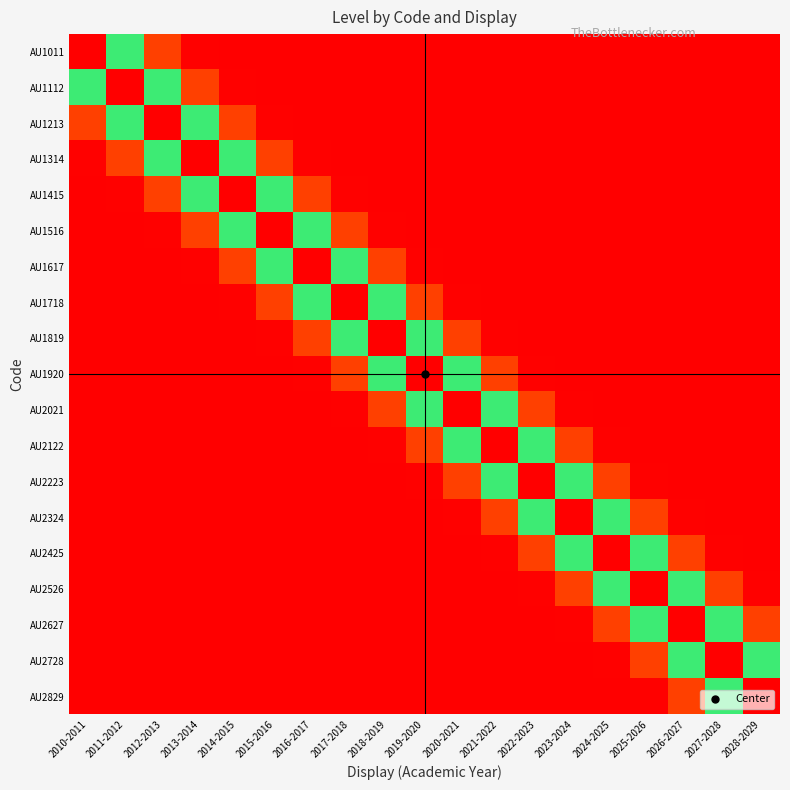

Reading right to left, what are all the values shown in this chart?

AU1011: 2028-2029=0.0	2027-2028=0.0	2026-2027=0.0	2025-2026=0.0	2024-2025=0.0	2023-2024=0.0	2022-2023=0.0	2021-2022=0.0	2020-2021=0.0	2019-2020=0.0	2018-2019=0.0	2017-2018=0.0	2016-2017=0.0	2015-2016=0.0	2014-2015=0.0	2013-2014=0.0	2012-2013=0.1	2011-2012=0.5	2010-2011=1.0
AU1112: 2028-2029=0.0	2027-2028=0.0	2026-2027=0.0	2025-2026=0.0	2024-2025=0.0	2023-2024=0.0	2022-2023=0.0	2021-2022=0.0	2020-2021=0.0	2019-2020=0.0	2018-2019=0.0	2017-2018=0.0	2016-2017=0.0	2015-2016=0.0	2014-2015=0.0	2013-2014=0.1	2012-2013=0.5	2011-2012=1.0	2010-2011=0.5
AU1213: 2028-2029=0.0	2027-2028=0.0	2026-2027=0.0	2025-2026=0.0	2024-2025=0.0	2023-2024=0.0	2022-2023=0.0	2021-2022=0.0	2020-2021=0.0	2019-2020=0.0	2018-2019=0.0	2017-2018=0.0	2016-2017=0.0	2015-2016=0.0	2014-2015=0.1	2013-2014=0.5	2012-2013=1.0	2011-2012=0.5	2010-2011=0.1
AU1314: 2028-2029=0.0	2027-2028=0.0	2026-2027=0.0	2025-2026=0.0	2024-2025=0.0	2023-2024=0.0	2022-2023=0.0	2021-2022=0.0	2020-2021=0.0	2019-2020=0.0	2018-2019=0.0	2017-2018=0.0	2016-2017=0.0	2015-2016=0.1	2014-2015=0.5	2013-2014=1.0	2012-2013=0.5	2011-2012=0.1	2010-2011=0.0
AU1415: 2028-2029=0.0	2027-2028=0.0	2026-2027=0.0	2025-2026=0.0	2024-2025=0.0	2023-2024=0.0	2022-2023=0.0	2021-2022=0.0	2020-2021=0.0	2019-2020=0.0	2018-2019=0.0	2017-2018=0.0	2016-2017=0.1	2015-2016=0.5	2014-2015=1.0	2013-2014=0.5	2012-2013=0.1	2011-2012=0.0	2010-2011=0.0
AU1516: 2028-2029=0.0	2027-2028=0.0	2026-2027=0.0	2025-2026=0.0	2024-2025=0.0	2023-2024=0.0	2022-2023=0.0	2021-2022=0.0	2020-2021=0.0	2019-2020=0.0	2018-2019=0.0	2017-2018=0.1	2016-2017=0.5	2015-2016=1.0	2014-2015=0.5	2013-2014=0.1	2012-2013=0.0	2011-2012=0.0	2010-2011=0.0
AU1617: 2028-2029=0.0	2027-2028=0.0	2026-2027=0.0	2025-2026=0.0	2024-2025=0.0	2023-2024=0.0	2022-2023=0.0	2021-2022=0.0	2020-2021=0.0	2019-2020=0.0	2018-2019=0.1	2017-2018=0.5	2016-2017=1.0	2015-2016=0.5	2014-2015=0.1	2013-2014=0.0	2012-2013=0.0	2011-2012=0.0	2010-2011=0.0
AU1718: 2028-2029=0.0	2027-2028=0.0	2026-2027=0.0	2025-2026=0.0	2024-2025=0.0	2023-2024=0.0	2022-2023=0.0	2021-2022=0.0	2020-2021=0.0	2019-2020=0.1	2018-2019=0.5	2017-2018=1.0	2016-2017=0.5	2015-2016=0.1	2014-2015=0.0	2013-2014=0.0	2012-2013=0.0	2011-2012=0.0	2010-2011=0.0
AU1819: 2028-2029=0.0	2027-2028=0.0	2026-2027=0.0	2025-2026=0.0	2024-2025=0.0	2023-2024=0.0	2022-2023=0.0	2021-2022=0.0	2020-2021=0.1	2019-2020=0.5	2018-2019=1.0	2017-2018=0.5	2016-2017=0.1	2015-2016=0.0	2014-2015=0.0	2013-2014=0.0	2012-2013=0.0	2011-2012=0.0	2010-2011=0.0
AU1920: 2028-2029=0.0	2027-2028=0.0	2026-2027=0.0	2025-2026=0.0	2024-2025=0.0	2023-2024=0.0	2022-2023=0.0	2021-2022=0.1	2020-2021=0.5	2019-2020=1.0	2018-2019=0.5	2017-2018=0.1	2016-2017=0.0	2015-2016=0.0	2014-2015=0.0	2013-2014=0.0	2012-2013=0.0	2011-2012=0.0	2010-2011=0.0
AU2021: 2028-2029=0.0	2027-2028=0.0	2026-2027=0.0	2025-2026=0.0	2024-2025=0.0	2023-2024=0.0	2022-2023=0.1	2021-2022=0.5	2020-2021=1.0	2019-2020=0.5	2018-2019=0.1	2017-2018=0.0	2016-2017=0.0	2015-2016=0.0	2014-2015=0.0	2013-2014=0.0	2012-2013=0.0	2011-2012=0.0	2010-2011=0.0
AU2122: 2028-2029=0.0	2027-2028=0.0	2026-2027=0.0	2025-2026=0.0	2024-2025=0.0	2023-2024=0.1	2022-2023=0.5	2021-2022=1.0	2020-2021=0.5	2019-2020=0.1	2018-2019=0.0	2017-2018=0.0	2016-2017=0.0	2015-2016=0.0	2014-2015=0.0	2013-2014=0.0	2012-2013=0.0	2011-2012=0.0	2010-2011=0.0
AU2223: 2028-2029=0.0	2027-2028=0.0	2026-2027=0.0	2025-2026=0.0	2024-2025=0.1	2023-2024=0.5	2022-2023=1.0	2021-2022=0.5	2020-2021=0.1	2019-2020=0.0	2018-2019=0.0	2017-2018=0.0	2016-2017=0.0	2015-2016=0.0	2014-2015=0.0	2013-2014=0.0	2012-2013=0.0	2011-2012=0.0	2010-2011=0.0
AU2324: 2028-2029=0.0	2027-2028=0.0	2026-2027=0.0	2025-2026=0.1	2024-2025=0.5	2023-2024=1.0	2022-2023=0.5	2021-2022=0.1	2020-2021=0.0	2019-2020=0.0	2018-2019=0.0	2017-2018=0.0	2016-2017=0.0	2015-2016=0.0	2014-2015=0.0	2013-2014=0.0	2012-2013=0.0	2011-2012=0.0	2010-2011=0.0
AU2425: 2028-2029=0.0	2027-2028=0.0	2026-2027=0.1	2025-2026=0.5	2024-2025=1.0	2023-2024=0.5	2022-2023=0.1	2021-2022=0.0	2020-2021=0.0	2019-2020=0.0	2018-2019=0.0	2017-2018=0.0	2016-2017=0.0	2015-2016=0.0	2014-2015=0.0	2013-2014=0.0	2012-2013=0.0	2011-2012=0.0	2010-2011=0.0
AU2526: 2028-2029=0.0	2027-2028=0.1	2026-2027=0.5	2025-2026=1.0	2024-2025=0.5	2023-2024=0.1	2022-2023=0.0	2021-2022=0.0	2020-2021=0.0	2019-2020=0.0	2018-2019=0.0	2017-2018=0.0	2016-2017=0.0	2015-2016=0.0	2014-2015=0.0	2013-2014=0.0	2012-2013=0.0	2011-2012=0.0	2010-2011=0.0
AU2627: 2028-2029=0.1	2027-2028=0.5	2026-2027=1.0	2025-2026=0.5	2024-2025=0.1	2023-2024=0.0	2022-2023=0.0	2021-2022=0.0	2020-2021=0.0	2019-2020=0.0	2018-2019=0.0	2017-2018=0.0	2016-2017=0.0	2015-2016=0.0	2014-2015=0.0	2013-2014=0.0	2012-2013=0.0	2011-2012=0.0	2010-2011=0.0
AU2728: 2028-2029=0.5	2027-2028=1.0	2026-2027=0.5	2025-2026=0.1	2024-2025=0.0	2023-2024=0.0	2022-2023=0.0	2021-2022=0.0	2020-2021=0.0	2019-2020=0.0	2018-2019=0.0	2017-2018=0.0	2016-2017=0.0	2015-2016=0.0	2014-2015=0.0	2013-2014=0.0	2012-2013=0.0	2011-2012=0.0	2010-2011=0.0
AU2829: 2028-2029=1.0	2027-2028=0.5	2026-2027=0.1	2025-2026=0.0	2024-2025=0.0	2023-2024=0.0	2022-2023=0.0	2021-2022=0.0	2020-2021=0.0	2019-2020=0.0	2018-2019=0.0	2017-2018=0.0	2016-2017=0.0	2015-2016=0.0	2014-2015=0.0	2013-2014=0.0	2012-2013=0.0	2011-2012=0.0	2010-2011=0.0